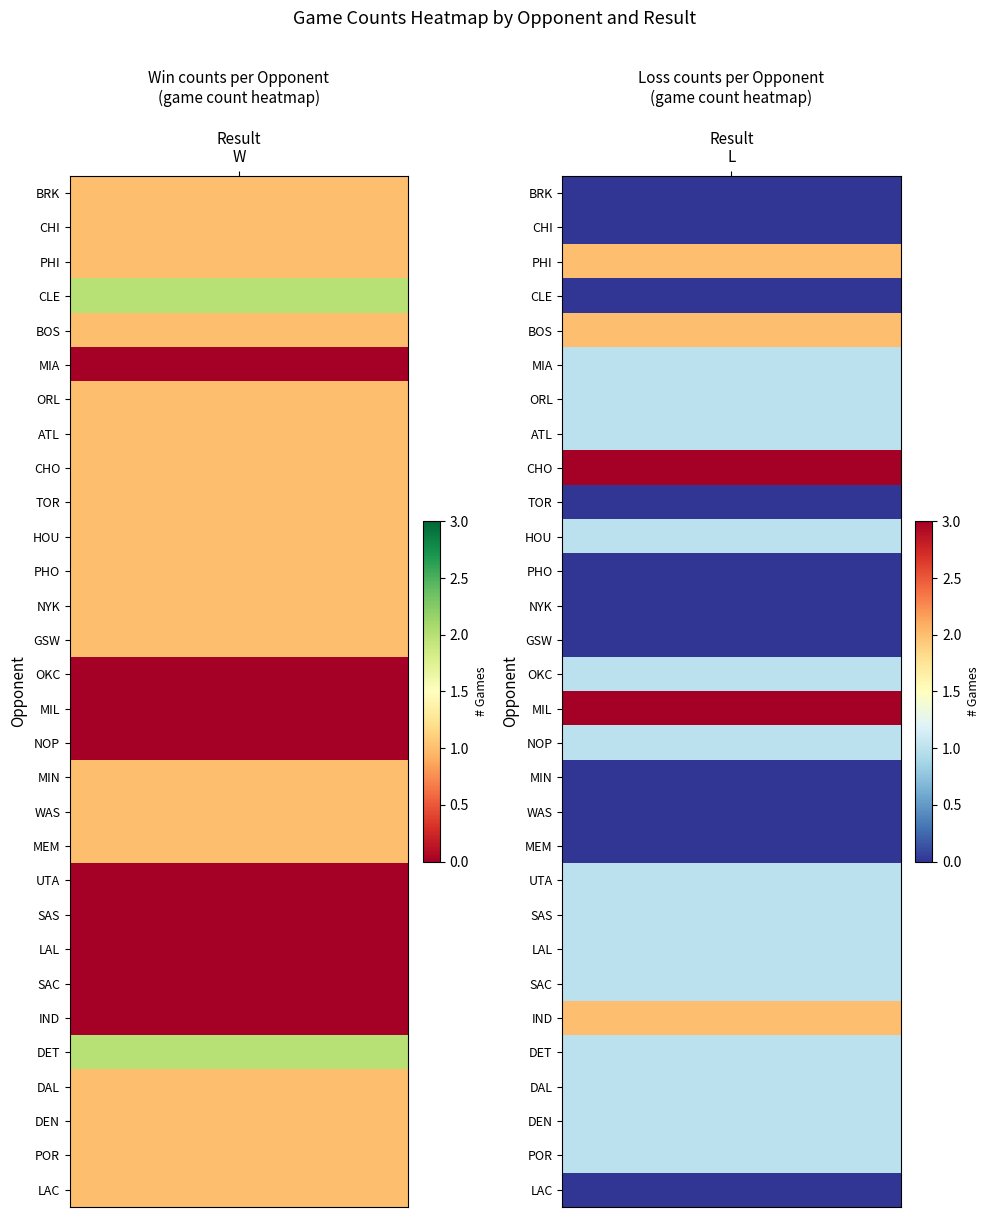

How many distinct data groups are displayed?

30